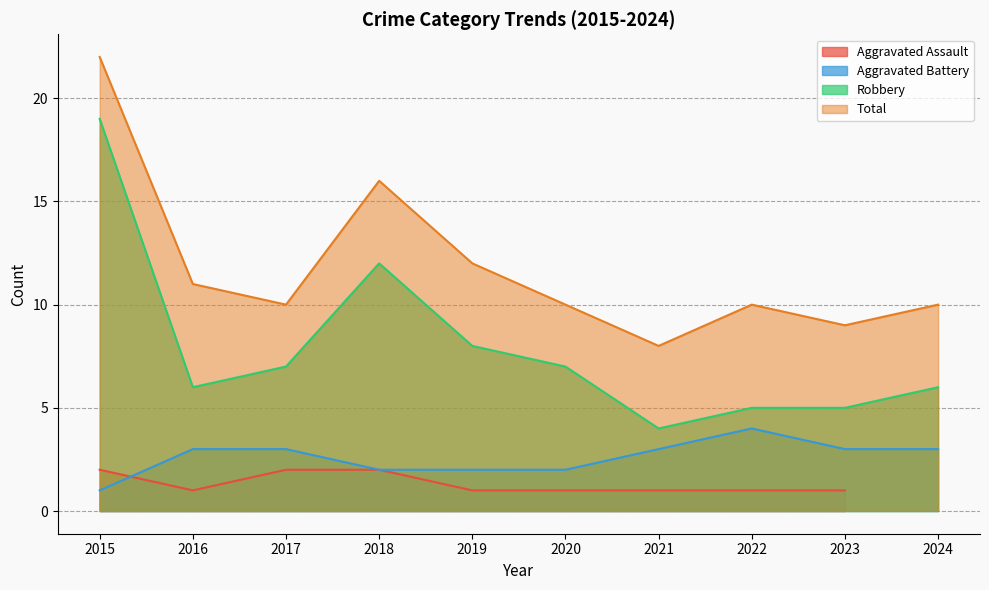

What is the difference between the Total values at 2017 and 2021?

2